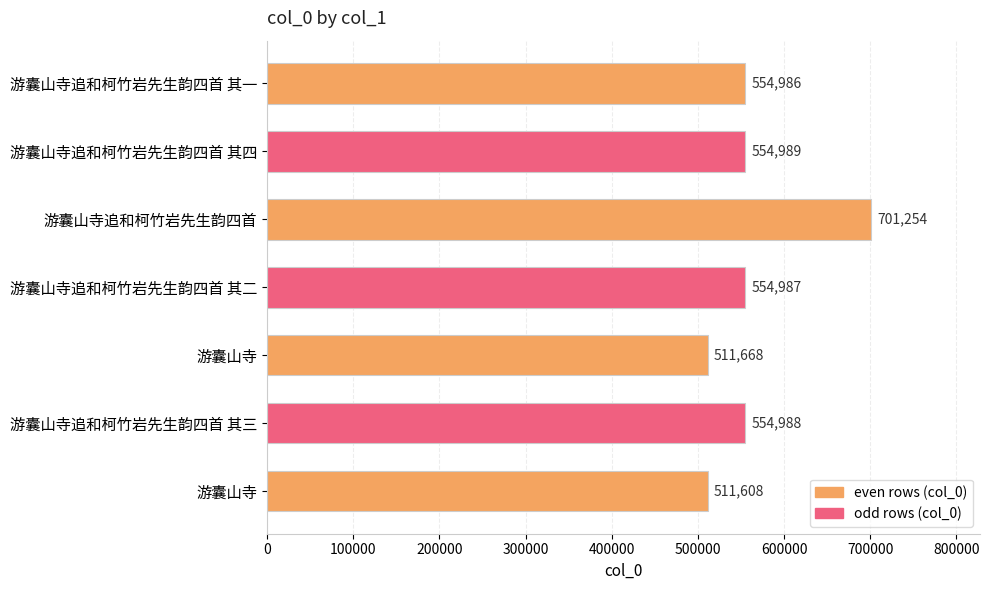

Count the number of categories in the chart.

7